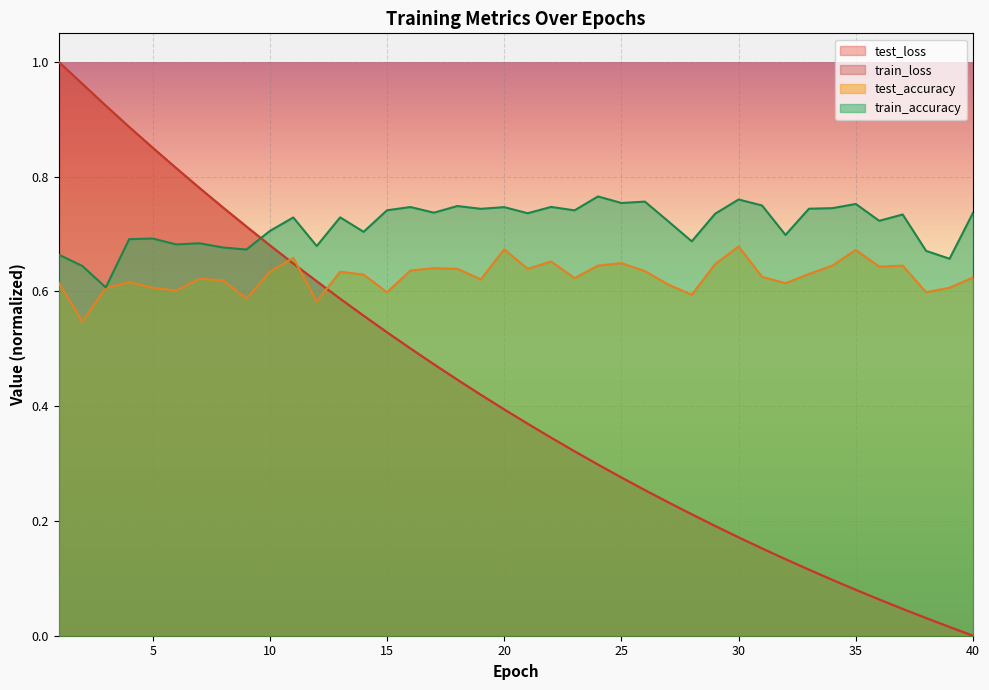

Which series has the largest range (max minus min)?

test_loss